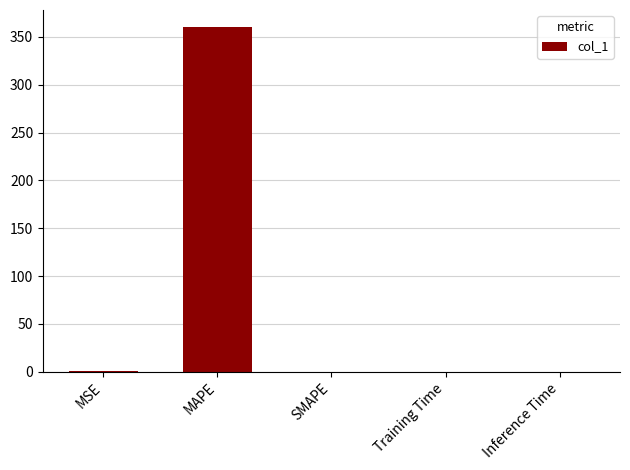

What is the change in value from MAPE to SMAPE?

-360.1